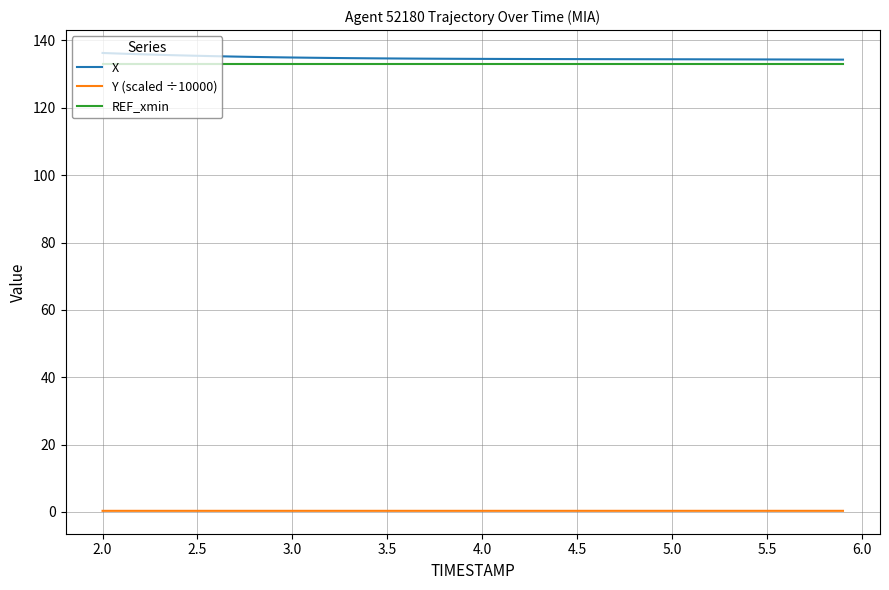

What is the maximum value shown in the chart?

136.3